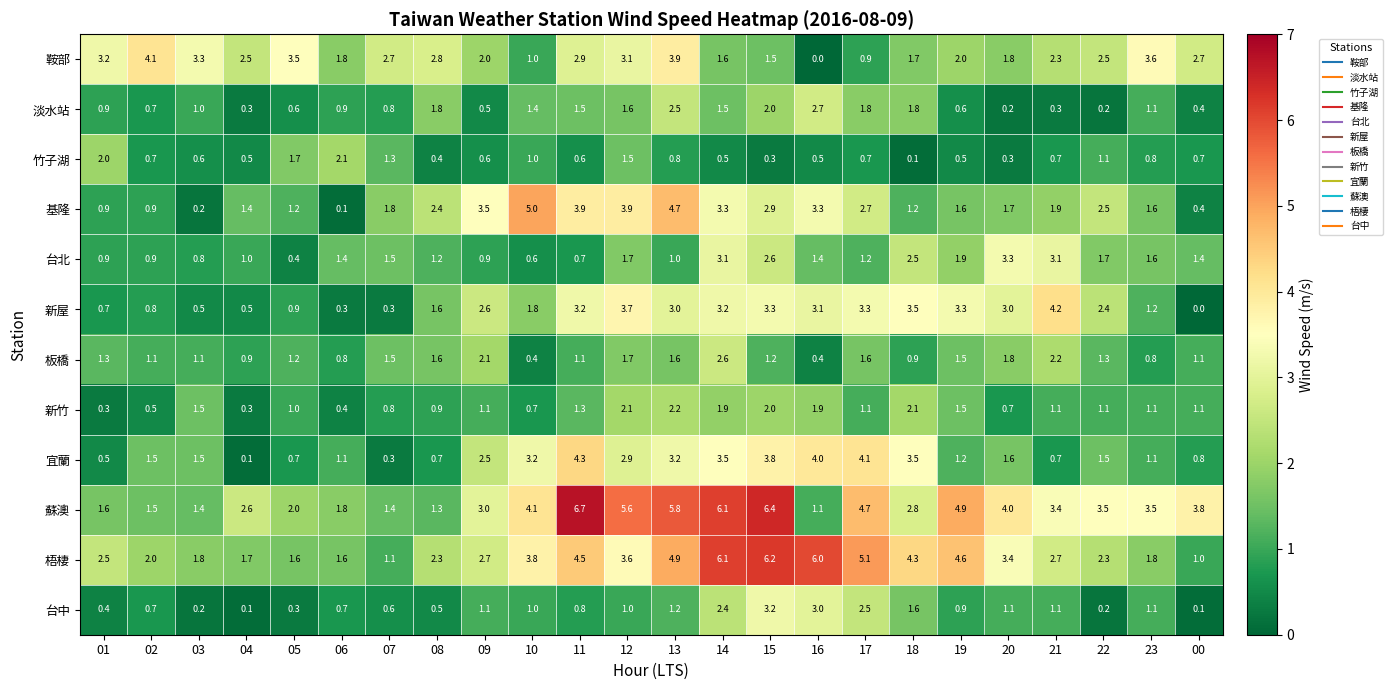

Rank the series at 16 from highest to lowest value.

梧棲, 宜蘭, 基隆, 新屋, 台中, 淡水站, 新竹, 台北, 蘇澳, 竹子湖, 板橋, 鞍部